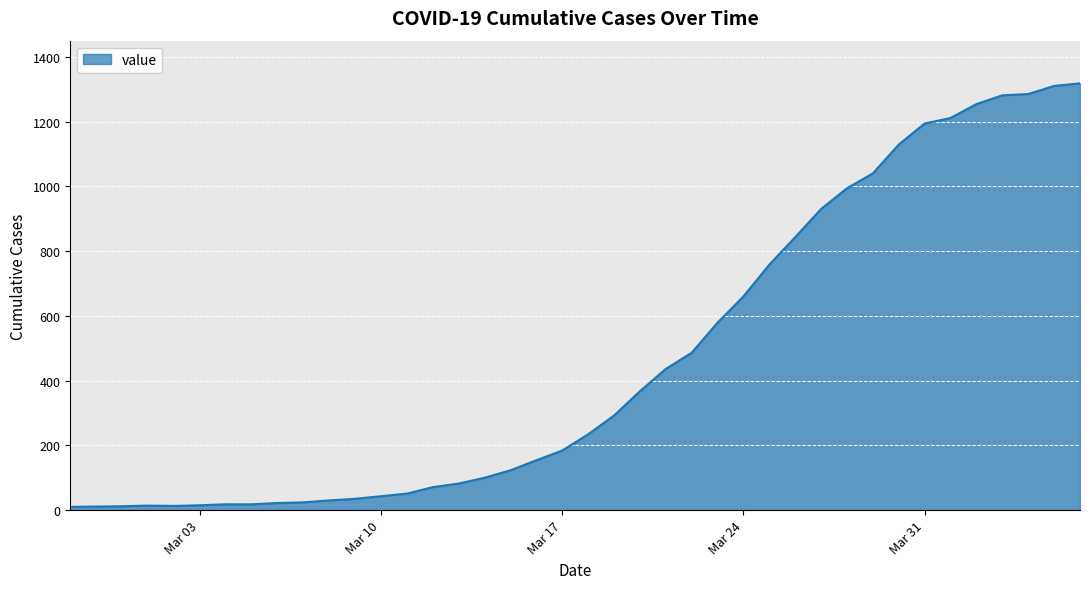

What is the maximum value shown in the chart?

1318